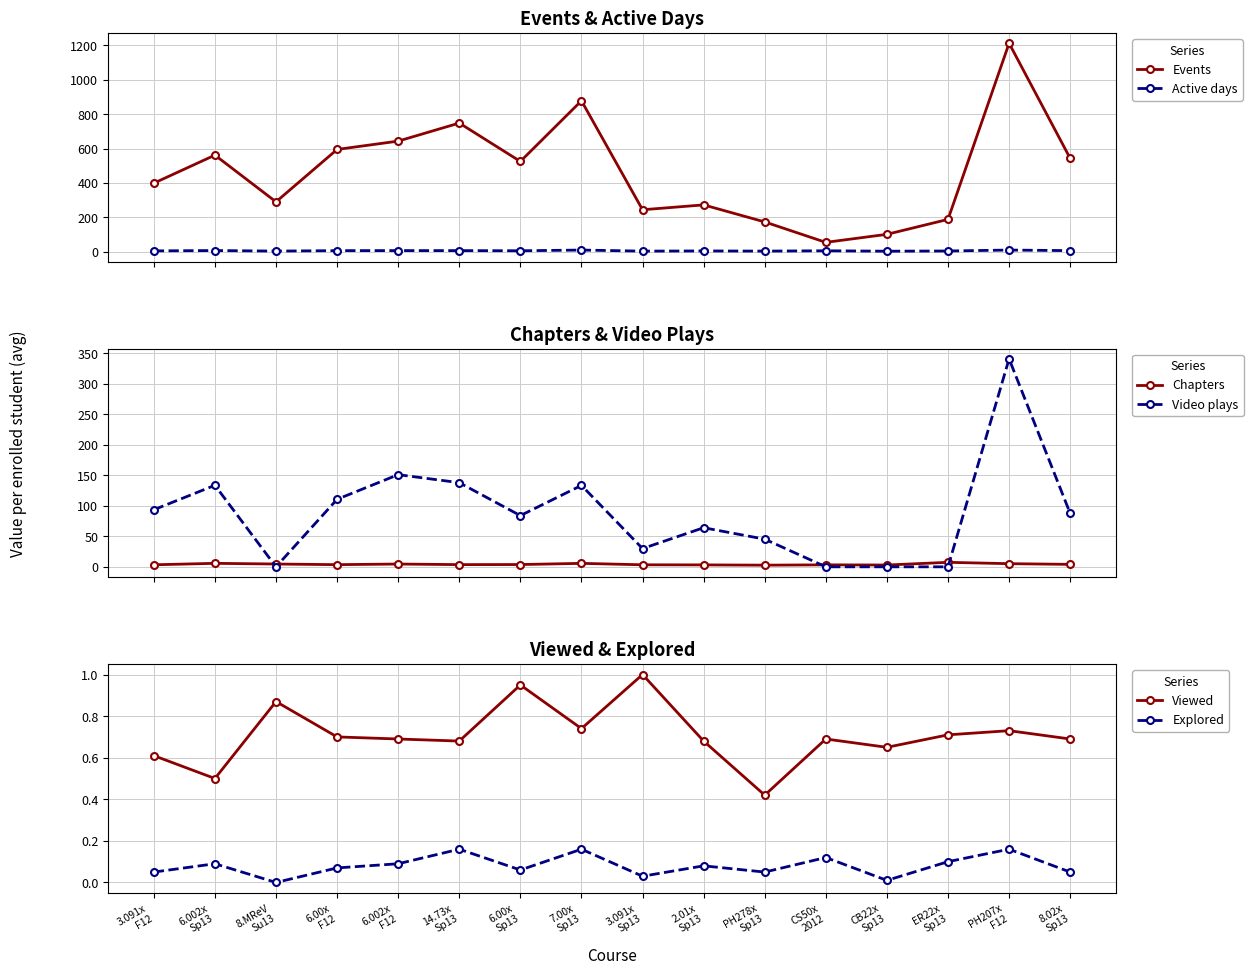

True or false: Viewed has a value of 0.5 at 6.002x
Sp13.

True